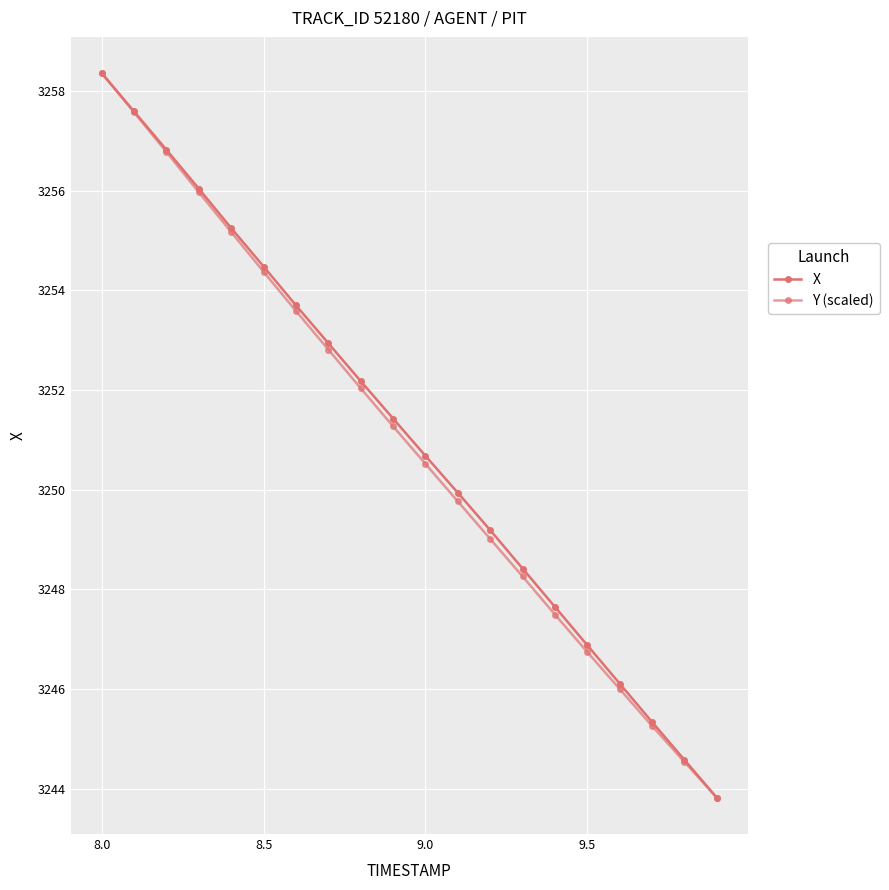

Is this an area chart (filled region under the line)?

No